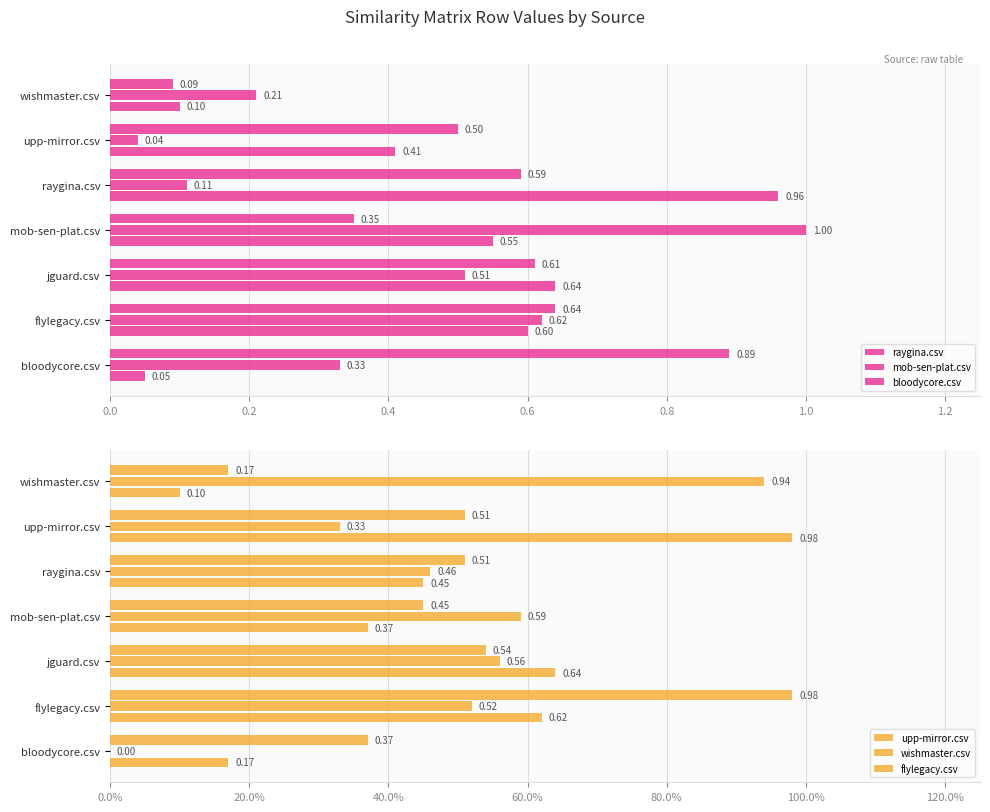

True or false: raygina.csv has a value of 0.4 at raygina.csv.

False